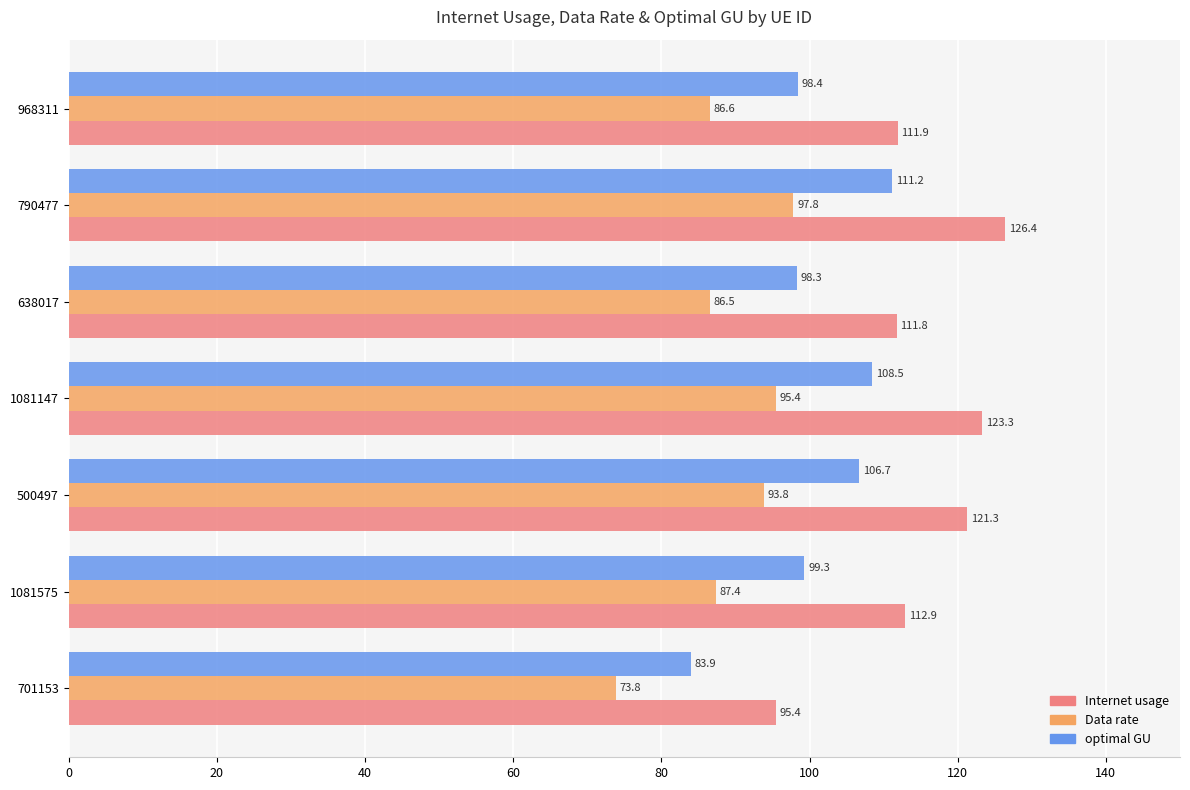

Is it true that Data rate equals 86.6 at 968311?

True